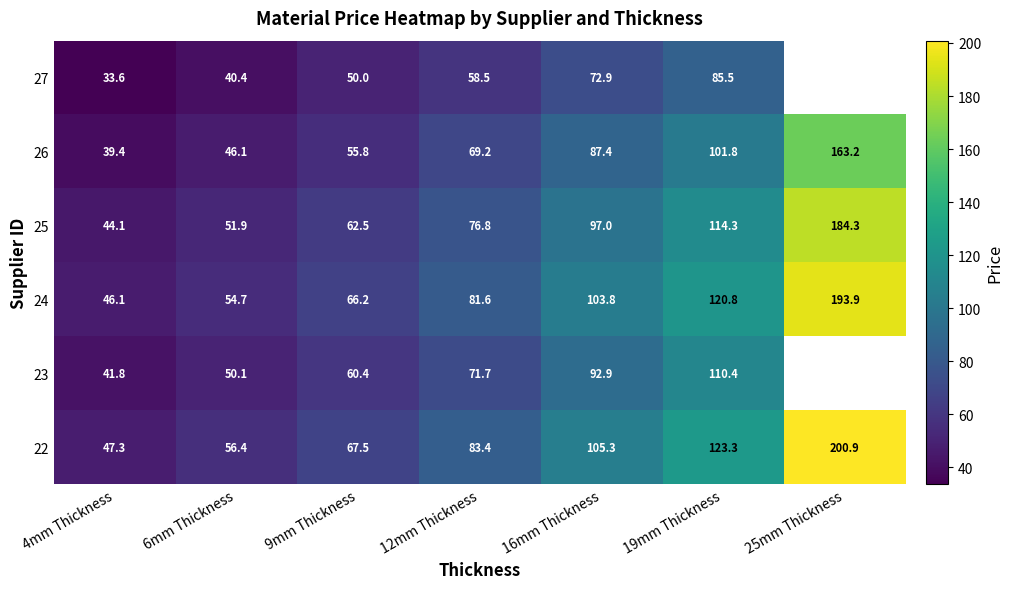

How many data points in 22 are less than 83?

3